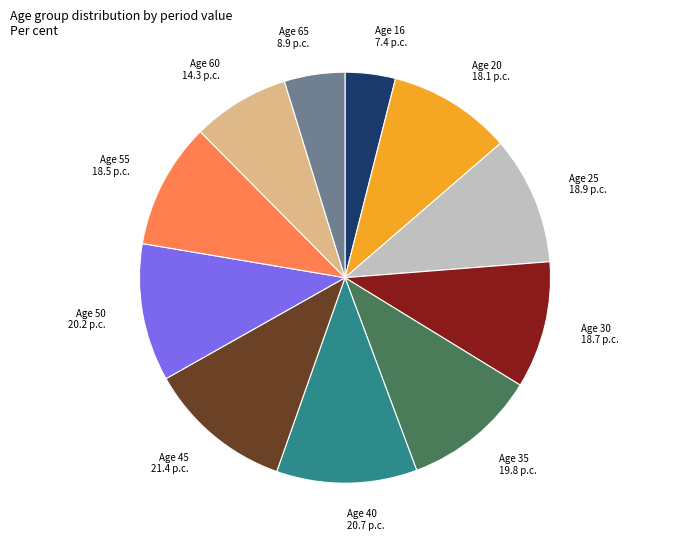

Do Age 65 8.9 p.c. and Age 25 18.9 p.c. together represent more than half of the pie?

No